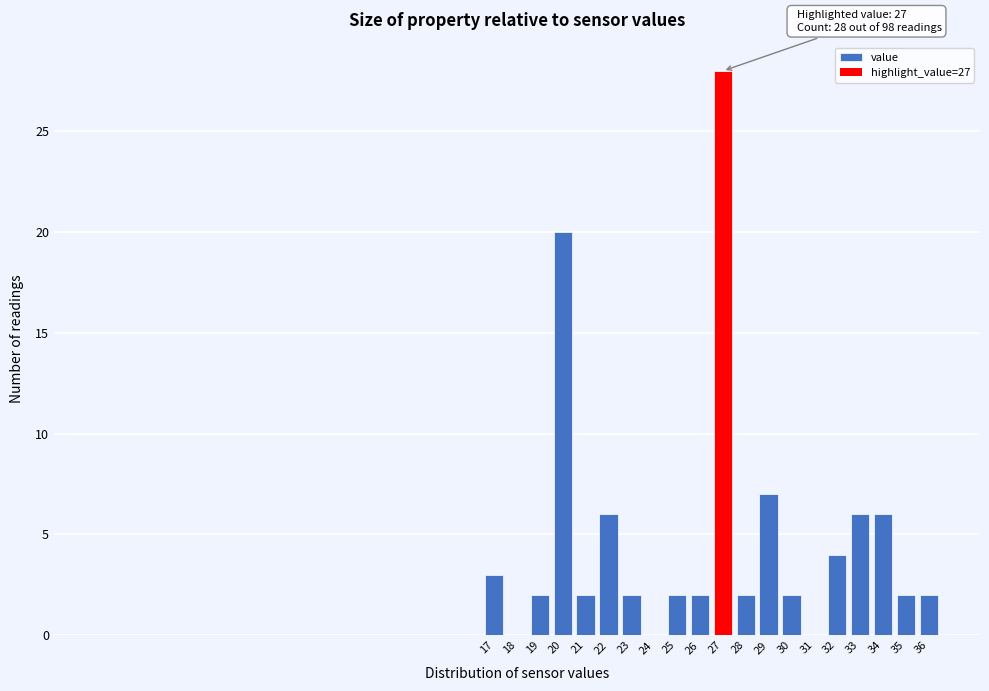

Over which range of the x-axis is the bar tallest?

26.5 to 27.5